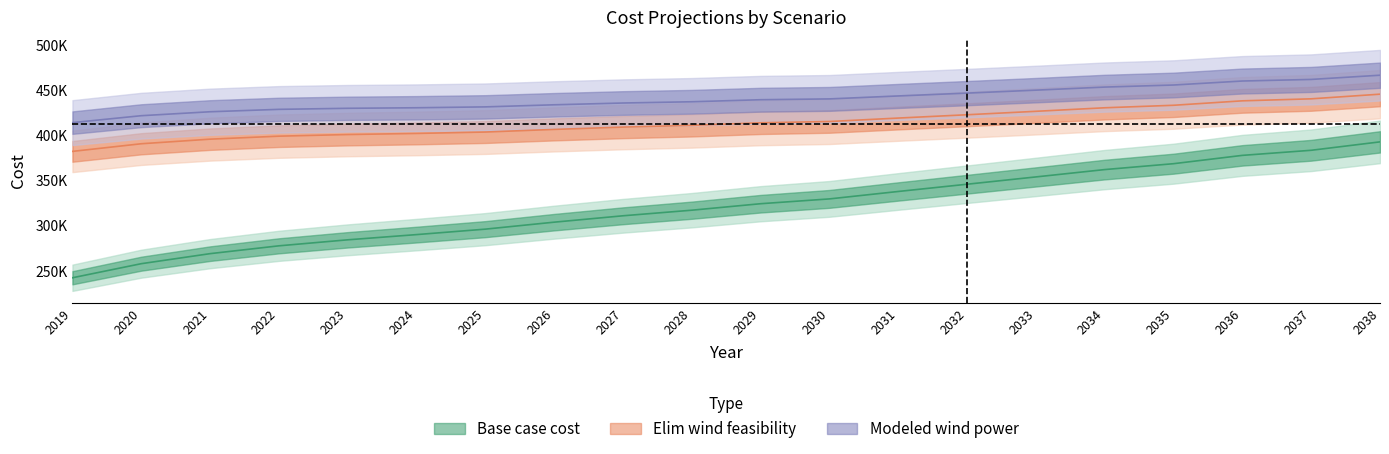

Where does the Modeled wind power series first go above 439498?

2029